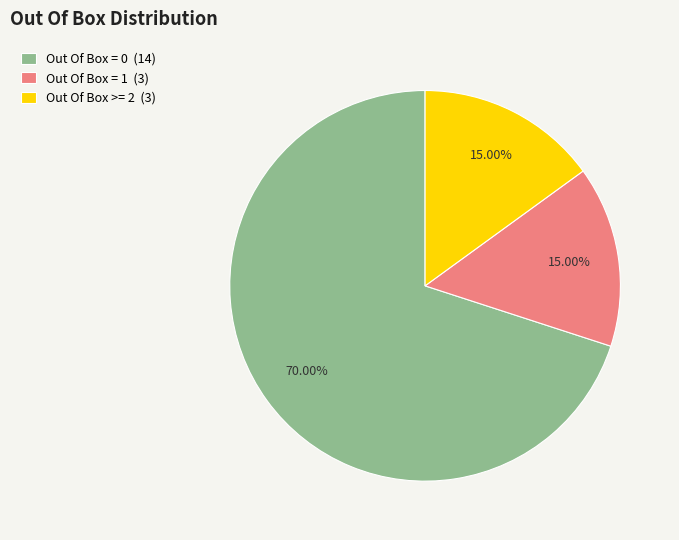

Approximately how many times larger is the value at Out Of Box = 0 (14) compared to Out Of Box >= 2 (3)?

4.7